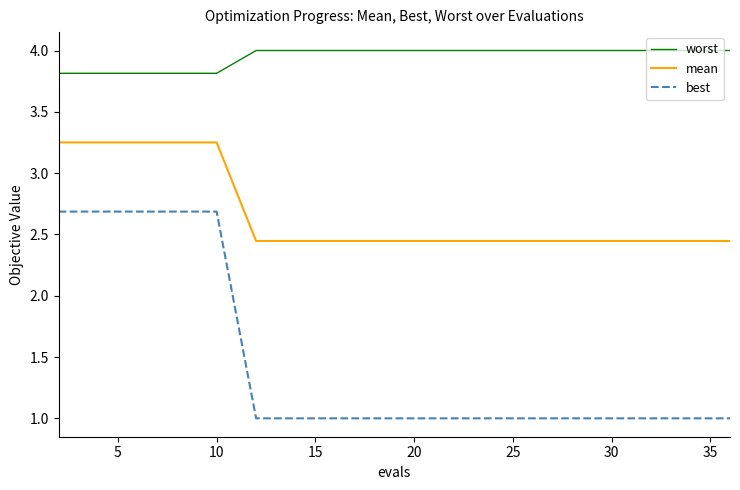

Which series has the largest range (max minus min)?

best